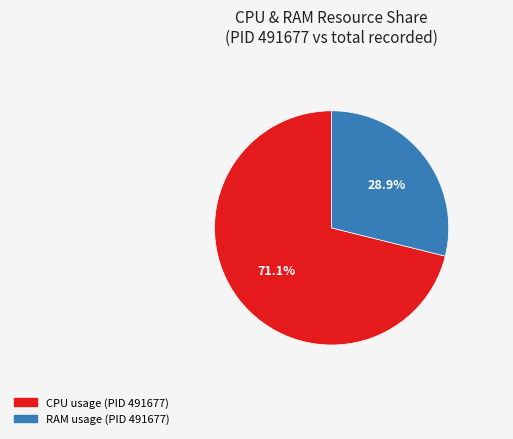

Is there any slice that represents more than half of the pie?

Yes